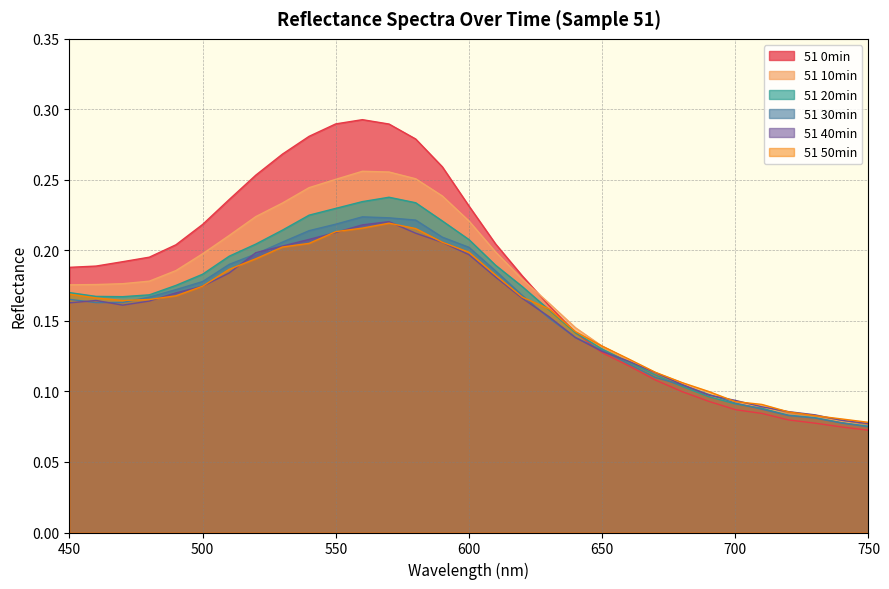

Which has a higher value, 640 or 550?

550